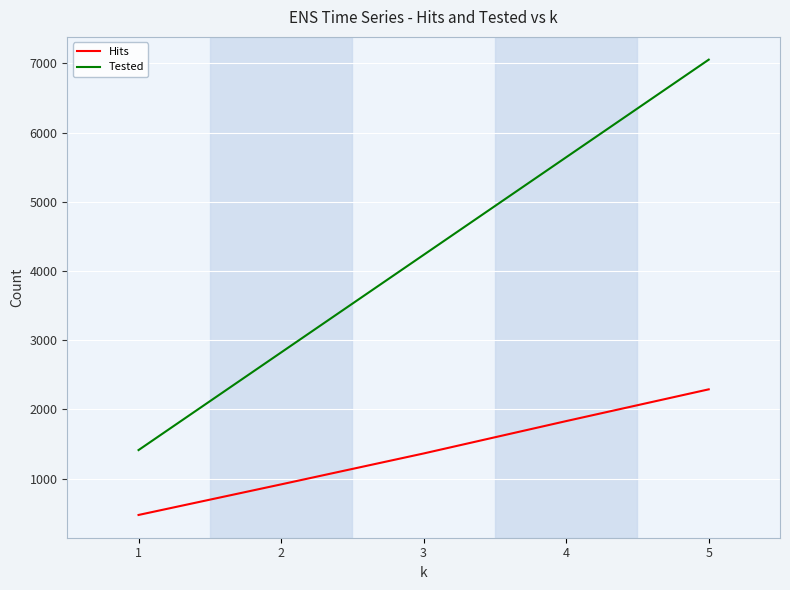

Count the Tested values in the range 2822 to 5644.

3